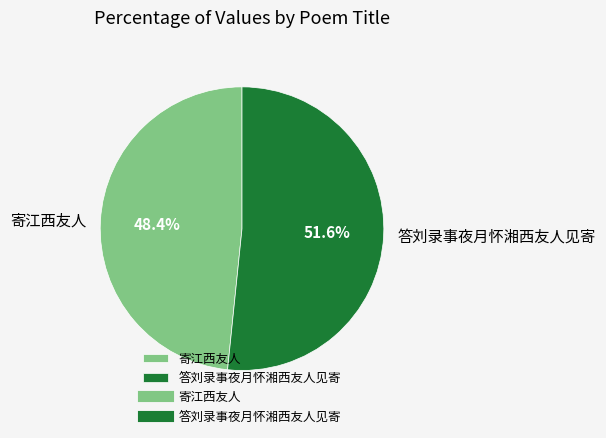

Which category accounts for the majority?

答刘录事夜月怀湘西友人见寄